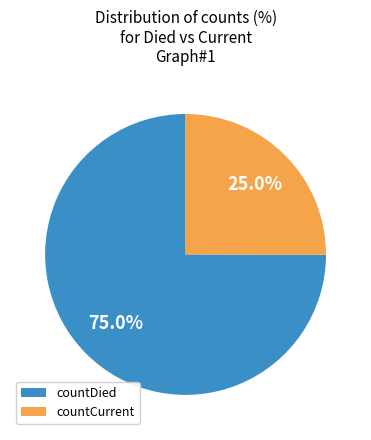

Which slice is the smallest?

countCurrent